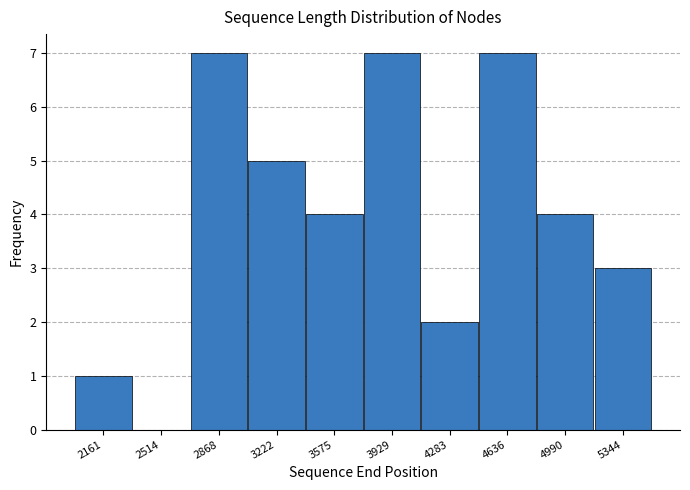

Reading left to right, list all the values displayed in this chart.

2161=1	2514=0	2868=7	3222=5	3575=4	3929=7	4283=2	4636=7	4990=4	5344=3